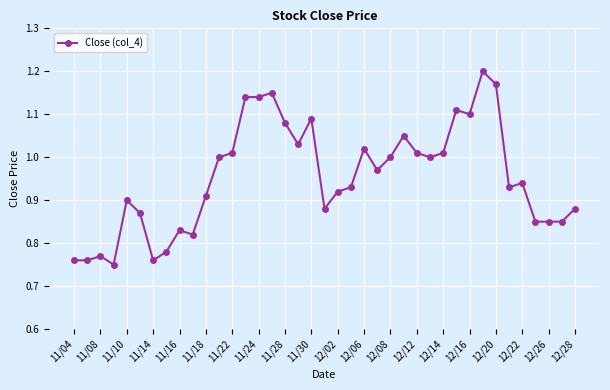

What is the difference between the second highest and second lowest values?

0.4